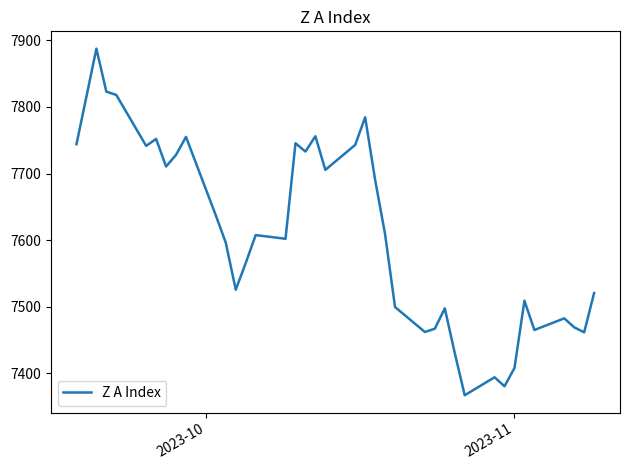

What is the difference between the maximum and minimum values?

520.5